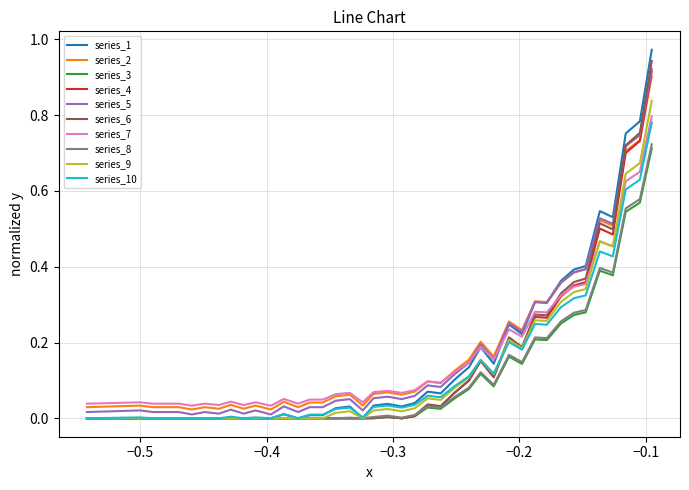

Which series has the widest spread of values?

series_1